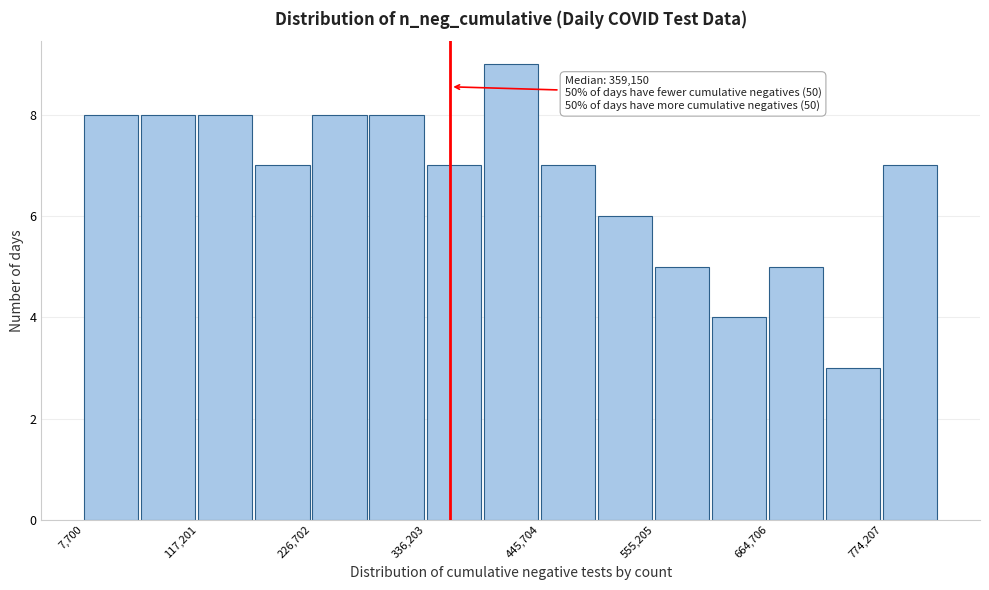

Around what value on the x-axis is the tallest bar? Give the approximate position of its centre, as read against the axis.

420000